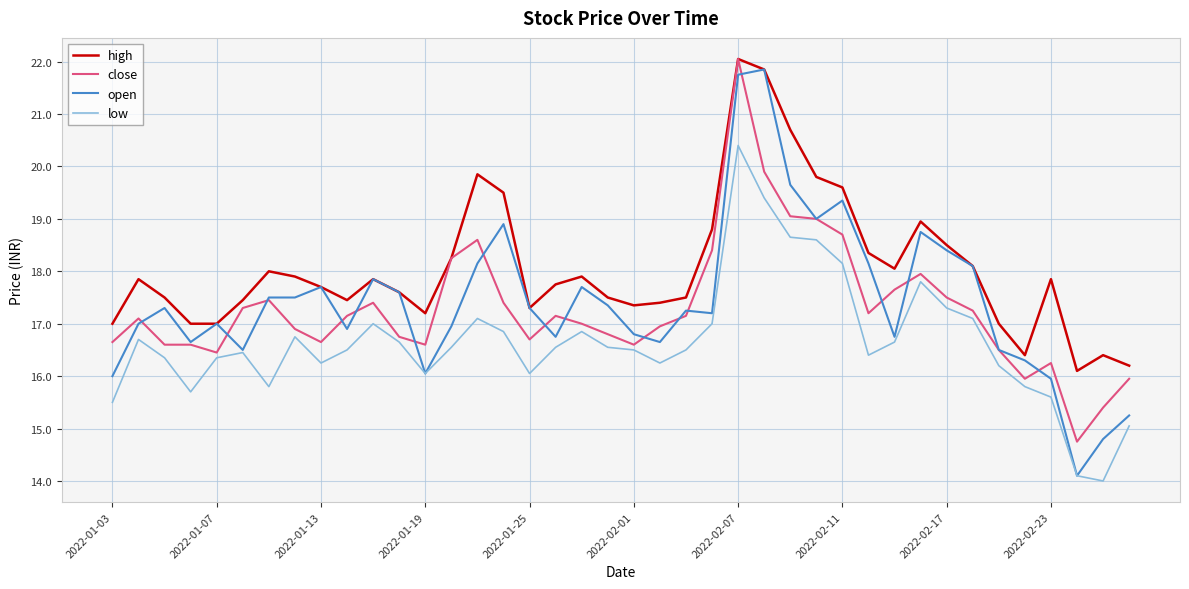

Which series has the largest total across all categories?

high